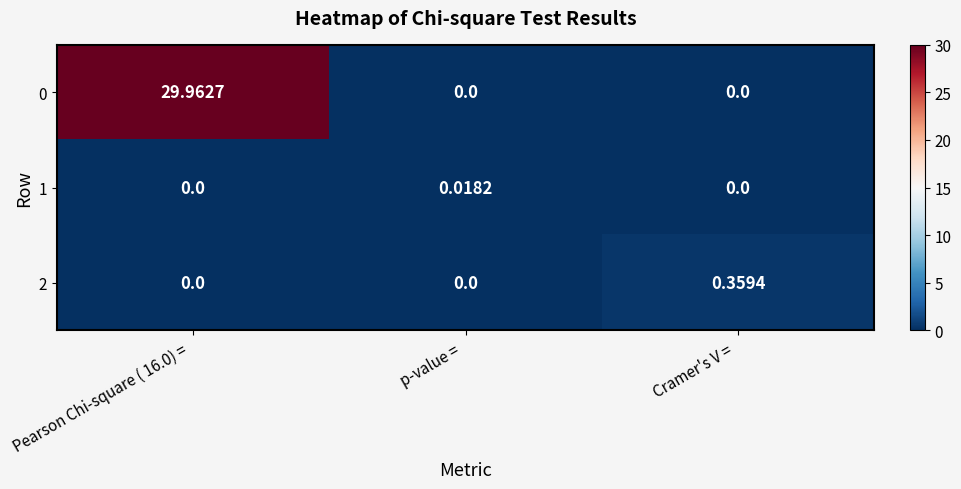

How many values in 1 are above zero?

1